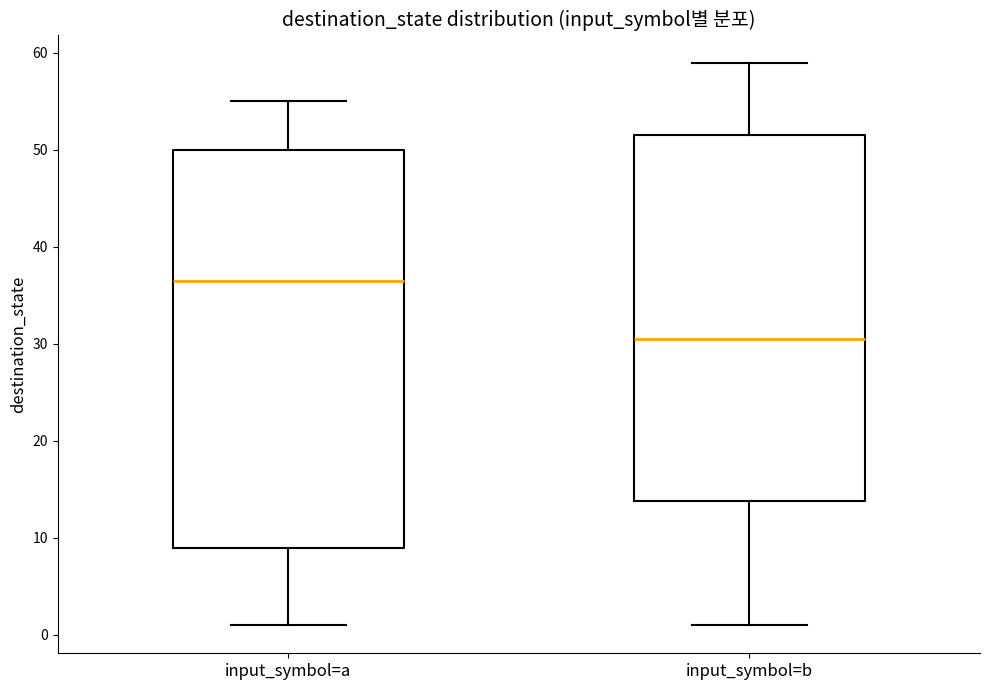

Which box has the lowest median line?

input_symbol=b